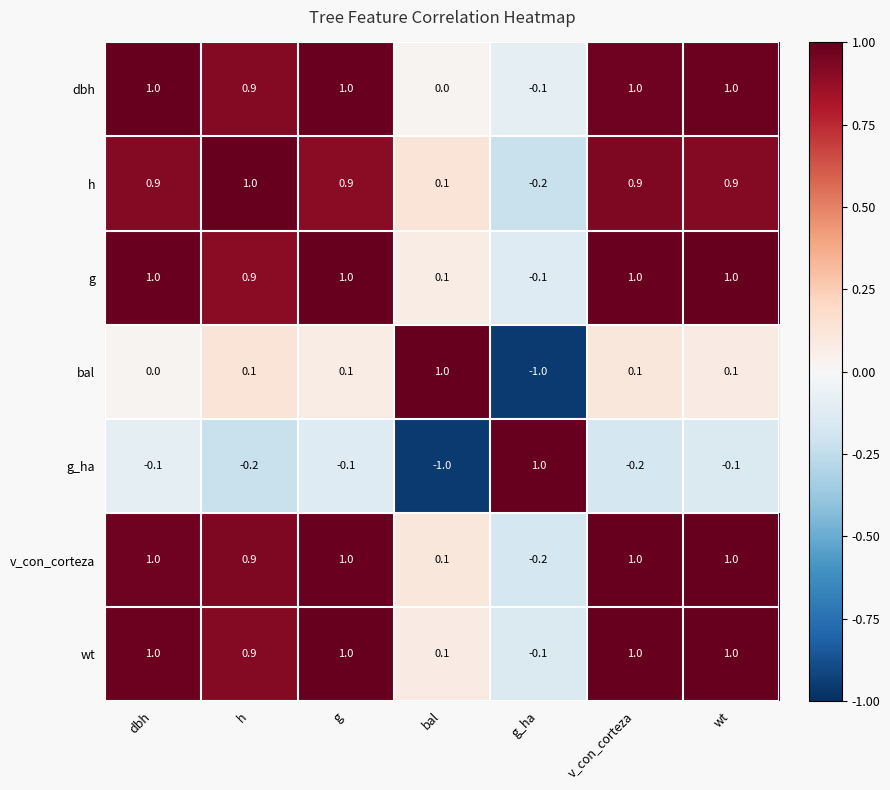

What is the total value across all series at wt?

4.9